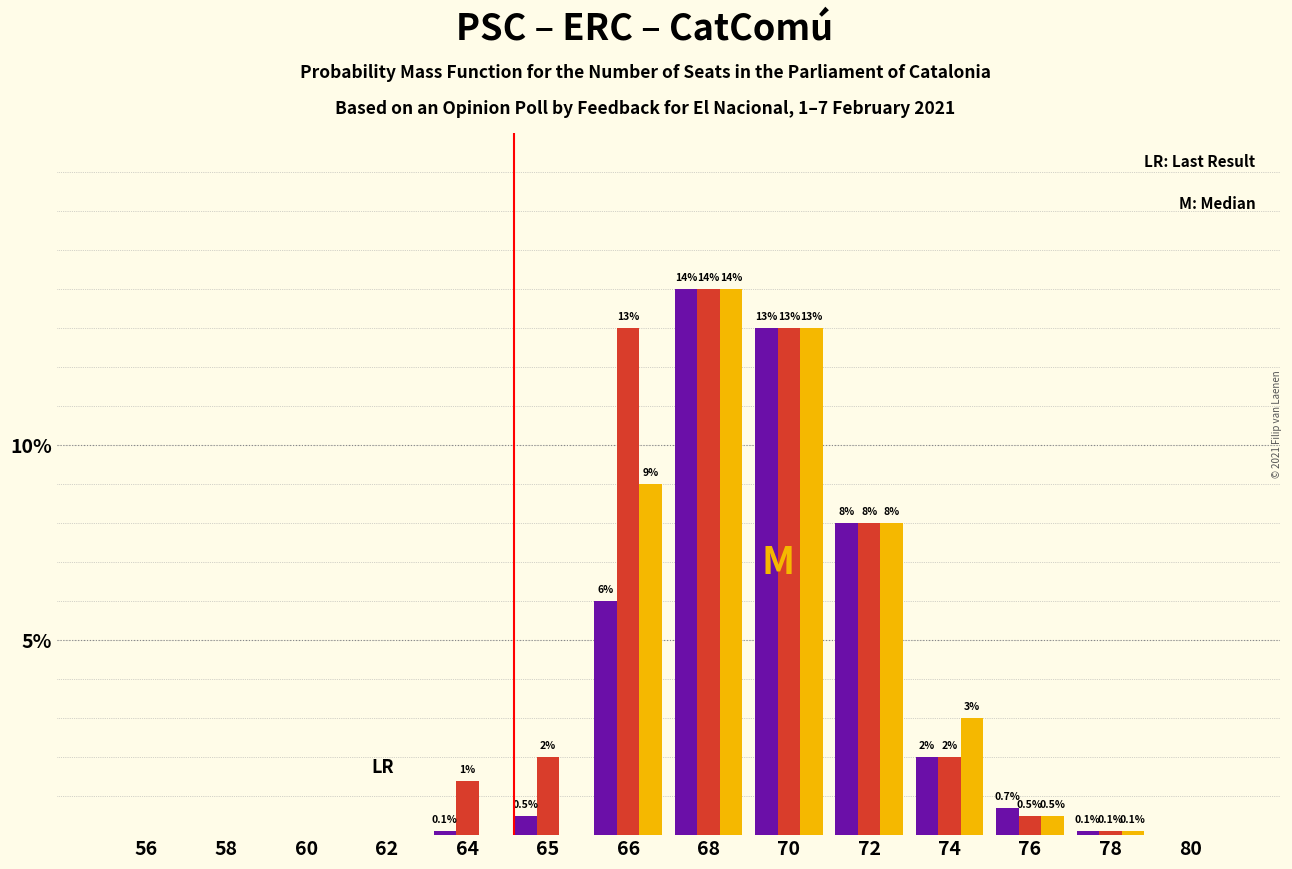

Reading left to right, what are all the values shown in this chart?

PSC: 56=0.0	58=0.0	60=0.0	62=0.0	64=0.1	65=0.5	66=6.0	68=14.0	70=13.0	72=8.0	74=2.0	76=0.7	78=0.1	80=0.0
ERC: 56=0.0	58=0.0	60=0.0	62=0.0	64=1.4	65=2.0	66=13.0	68=14.0	70=13.0	72=8.0	74=2.0	76=0.5	78=0.1	80=0.0
CatComú: 56=0.0	58=0.0	60=0.0	62=0.0	64=0.0	65=0.0	66=9.0	68=14.0	70=13.0	72=8.0	74=3.0	76=0.5	78=0.1	80=0.0